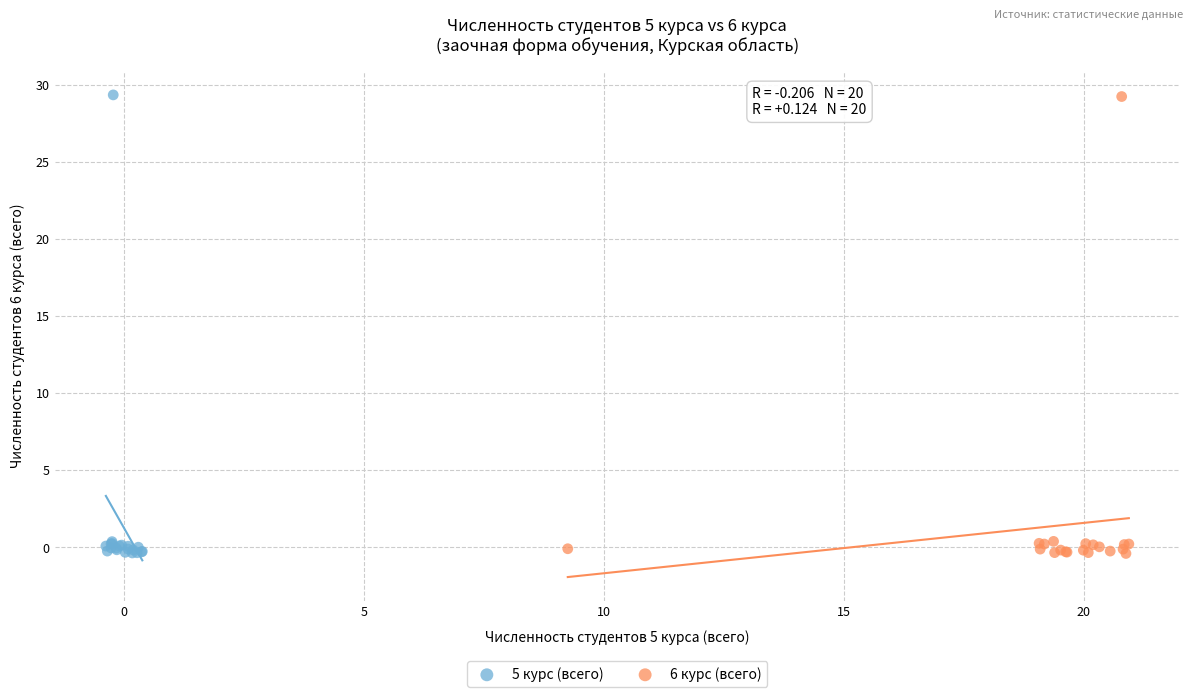

Which series has the largest Y range (max minus min)?

5 курс (всего)